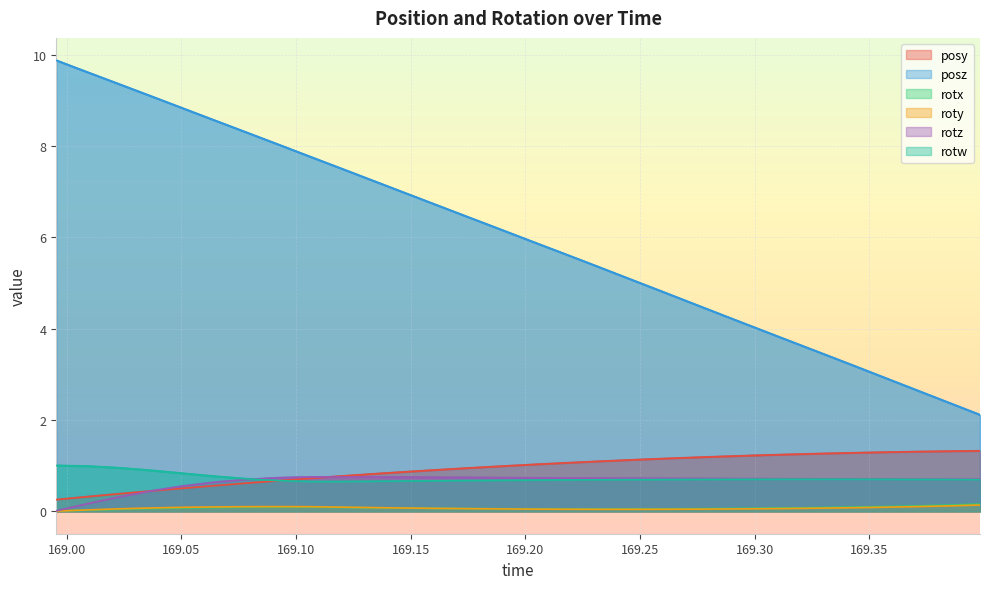

What is the label of the 14th point from the left?

169.1759